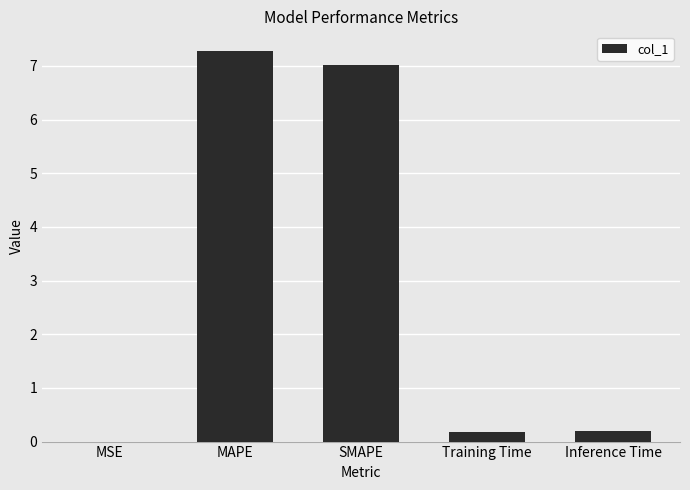

True or false: the data shows 7.0 at SMAPE.

True